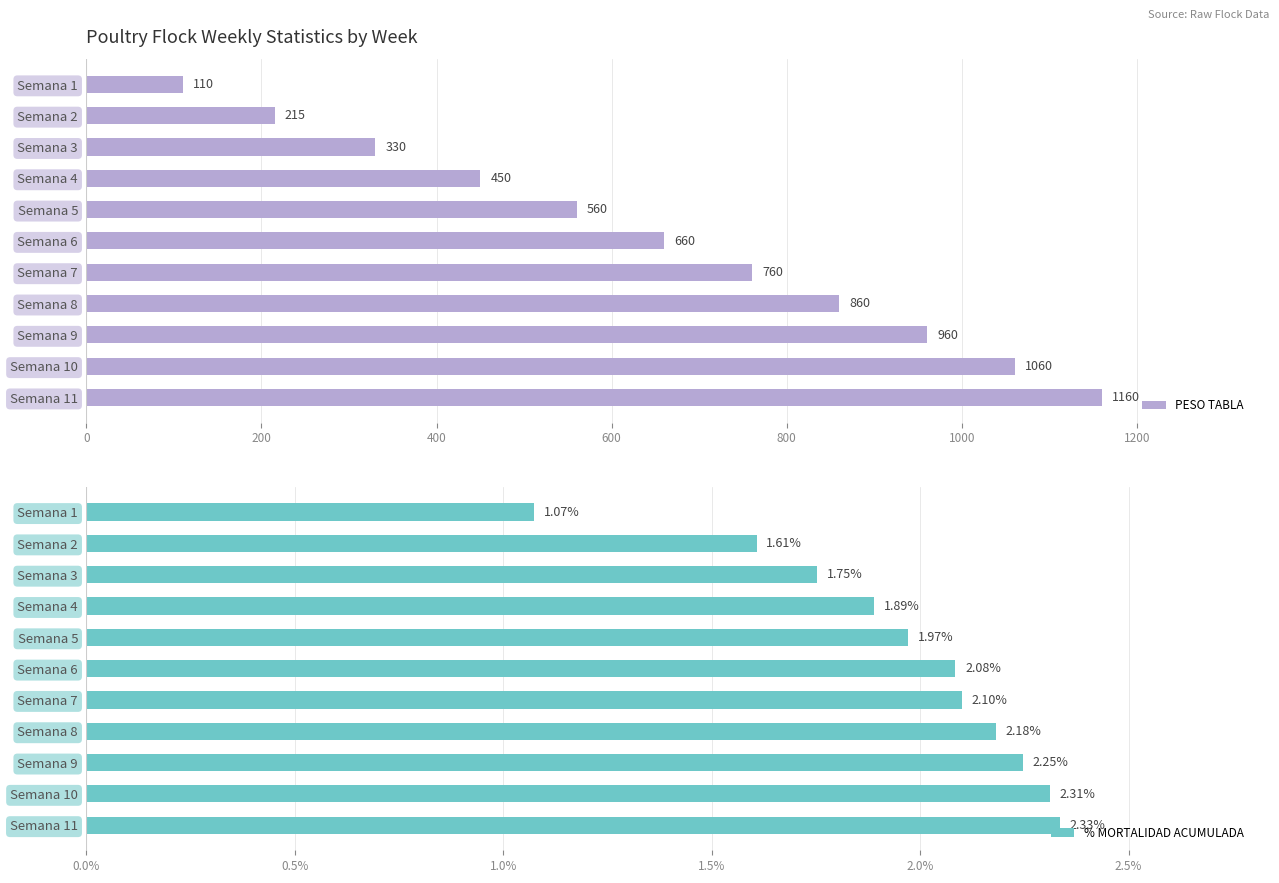

List the labels in order of % MORTALIDAD ACUMULADA value, largest first.

Semana 11, Semana 10, Semana 9, Semana 8, Semana 7, Semana 6, Semana 5, Semana 4, Semana 3, Semana 2, Semana 1